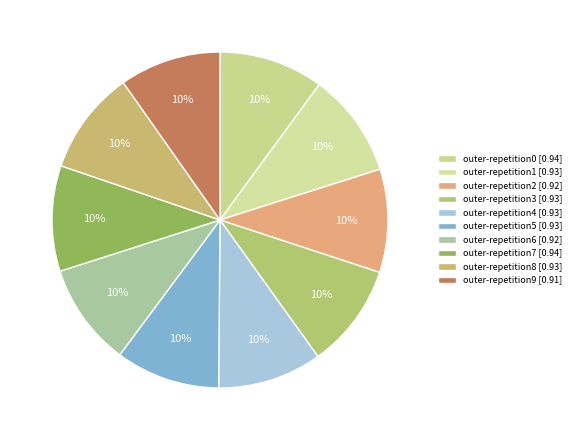

Do outer-repetition3 and outer-repetition9 together represent more than half of the pie?

No